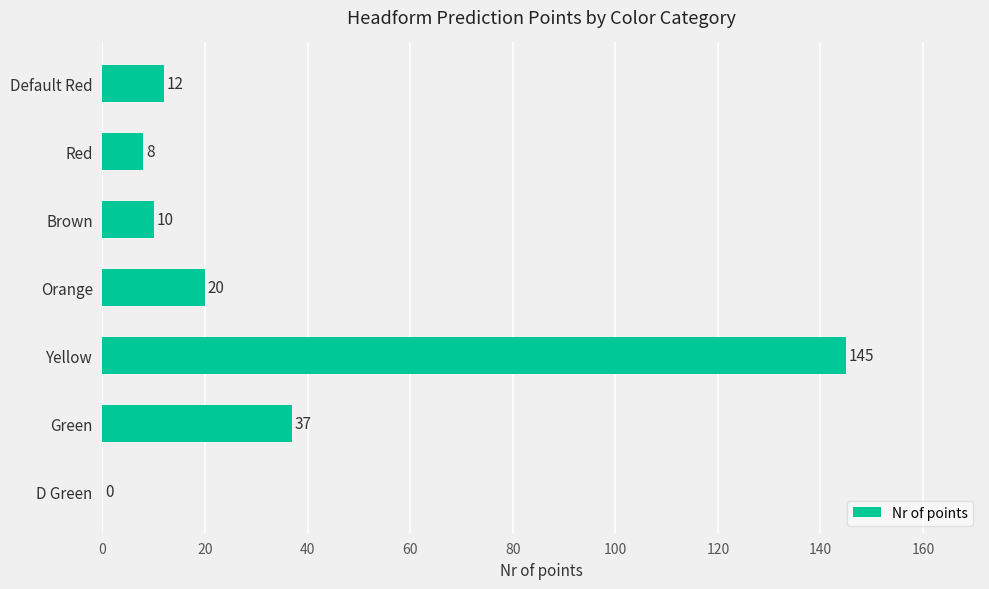

Reading bottom to top, extract all data points from this chart.

D Green=0	Green=37	Yellow=145	Orange=20	Brown=10	Red=8	Default Red=12